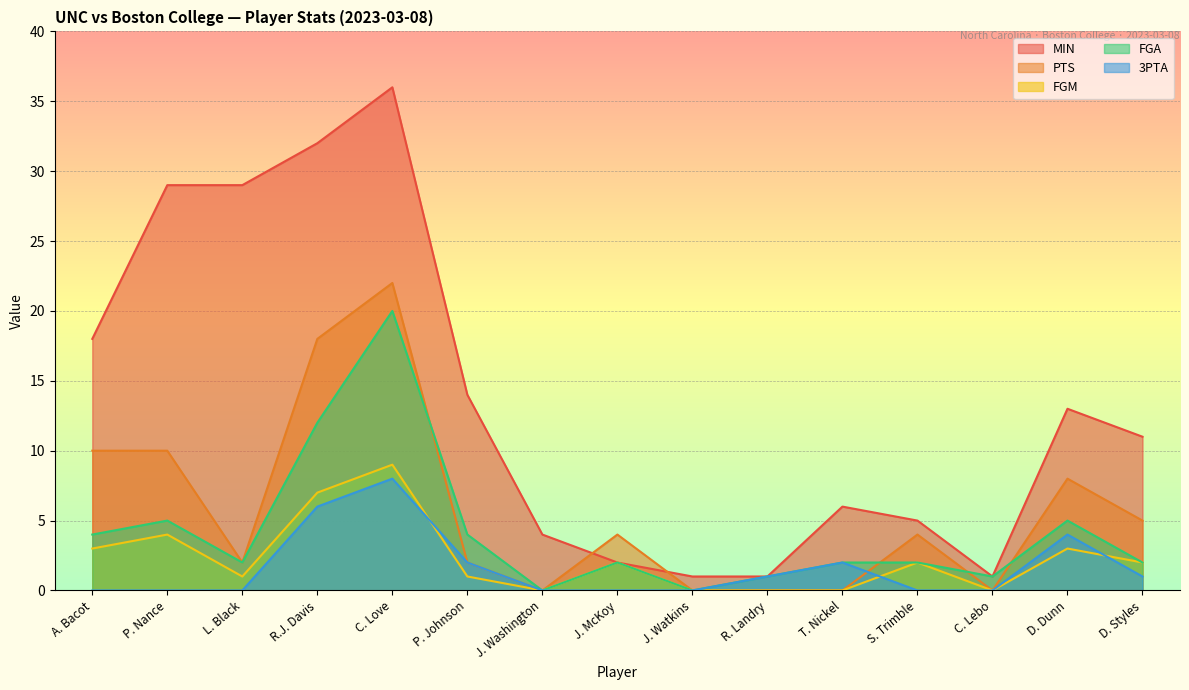

How many data points does each series have?

15